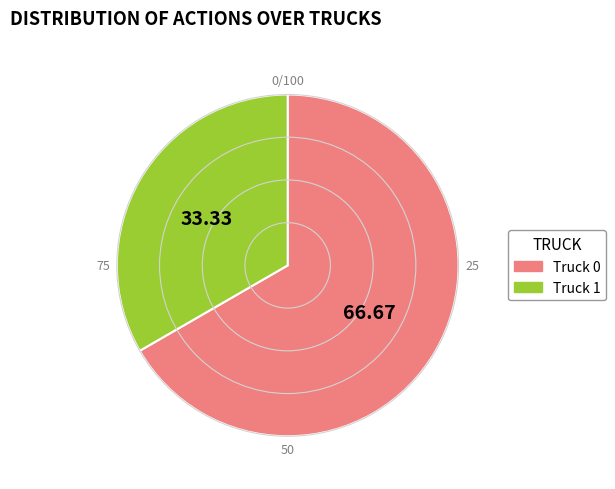

The Truck 1 slice represents 40% of the pie. True or false?

False